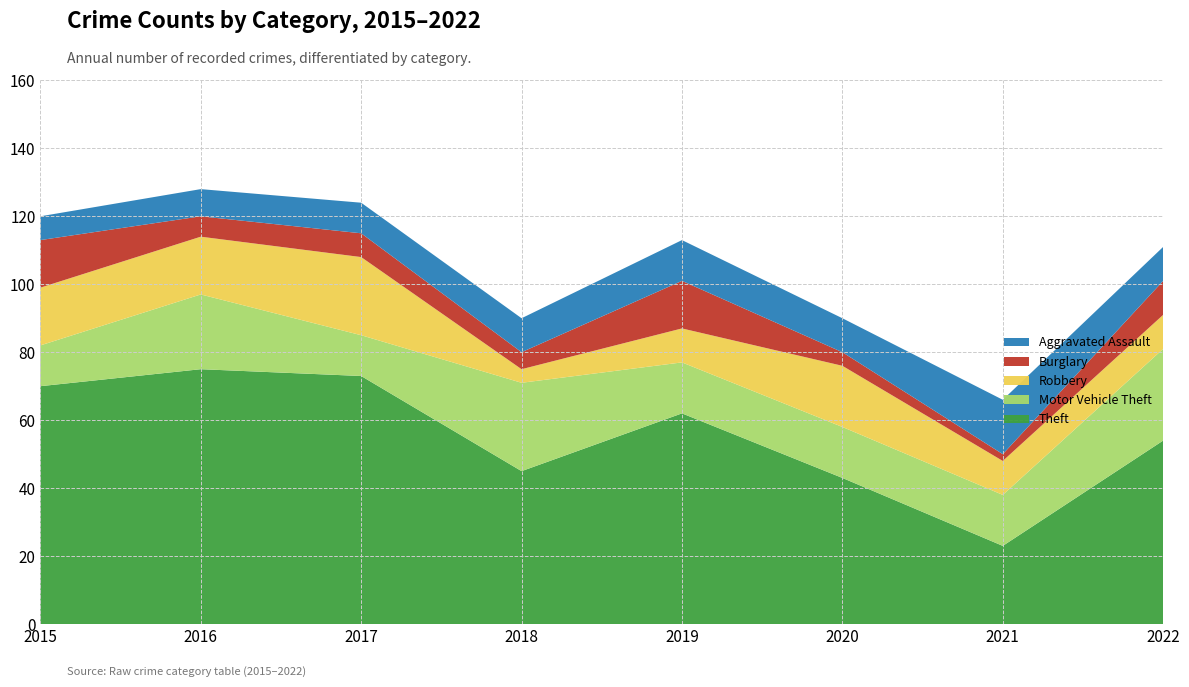

Reading right to left, transcribe all the data shown in this chart.

Theft: 54	23	43	62	45	73	75	70
Motor Vehicle Theft: 27	15	15	15	26	12	22	12
Robbery: 10	10	18	10	4	23	17	17
Burglary: 10	2	4	14	5	7	6	14
Aggravated Assault: 10	16	10	12	10	9	8	7